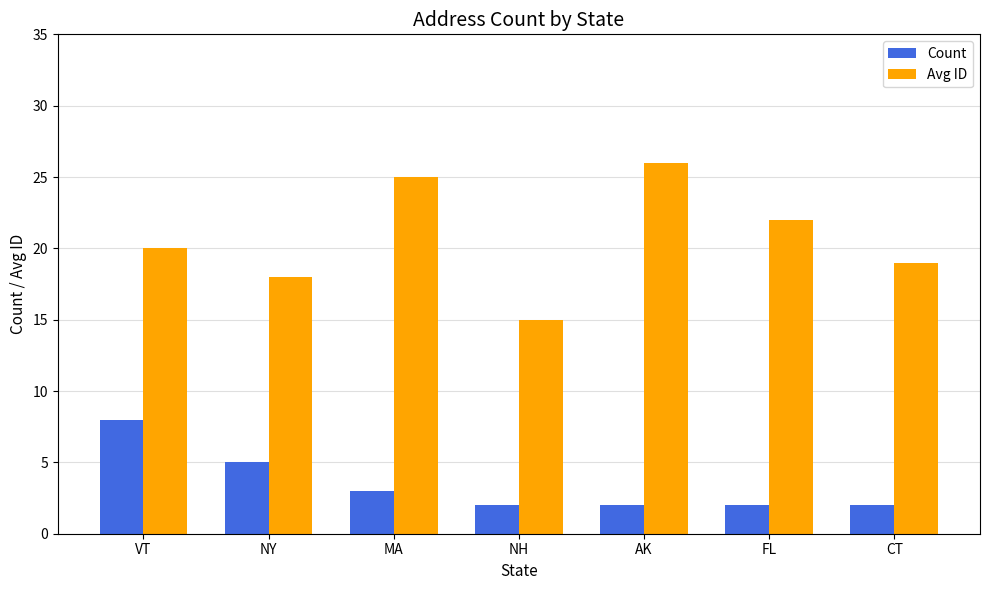

At which category does the chart reach its peak across all series?

AK